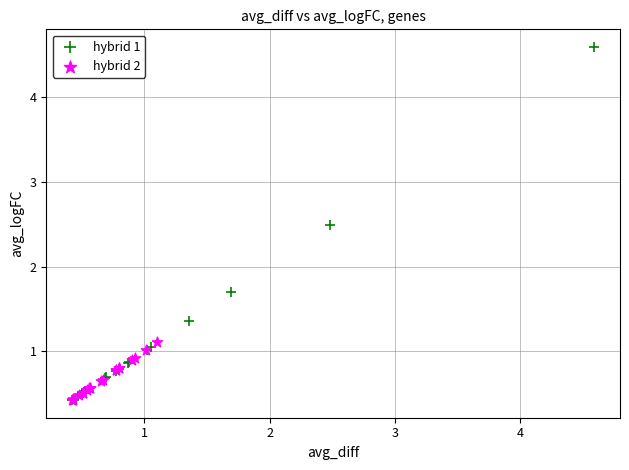

Which series has the widest spread of Y values?

hybrid 1